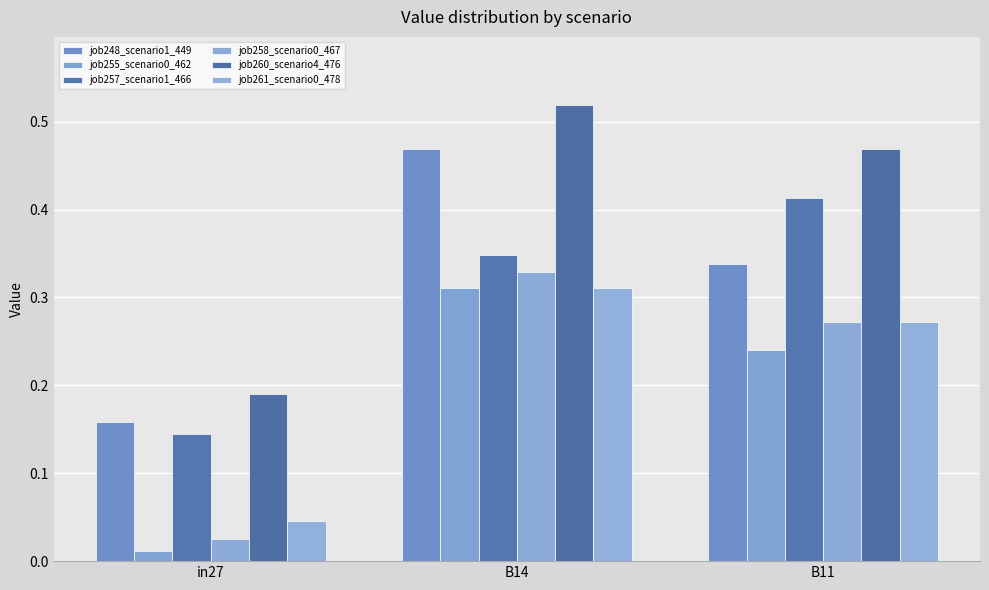

What position from the right is in27?

3